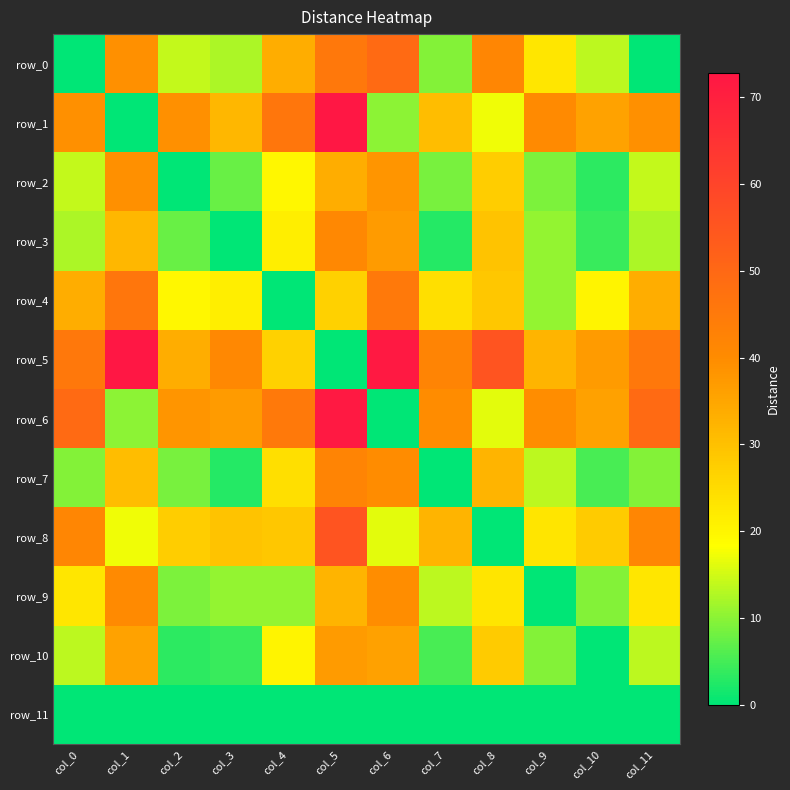

Between col_3 and col_7, which series saw the biggest shift?

row_6